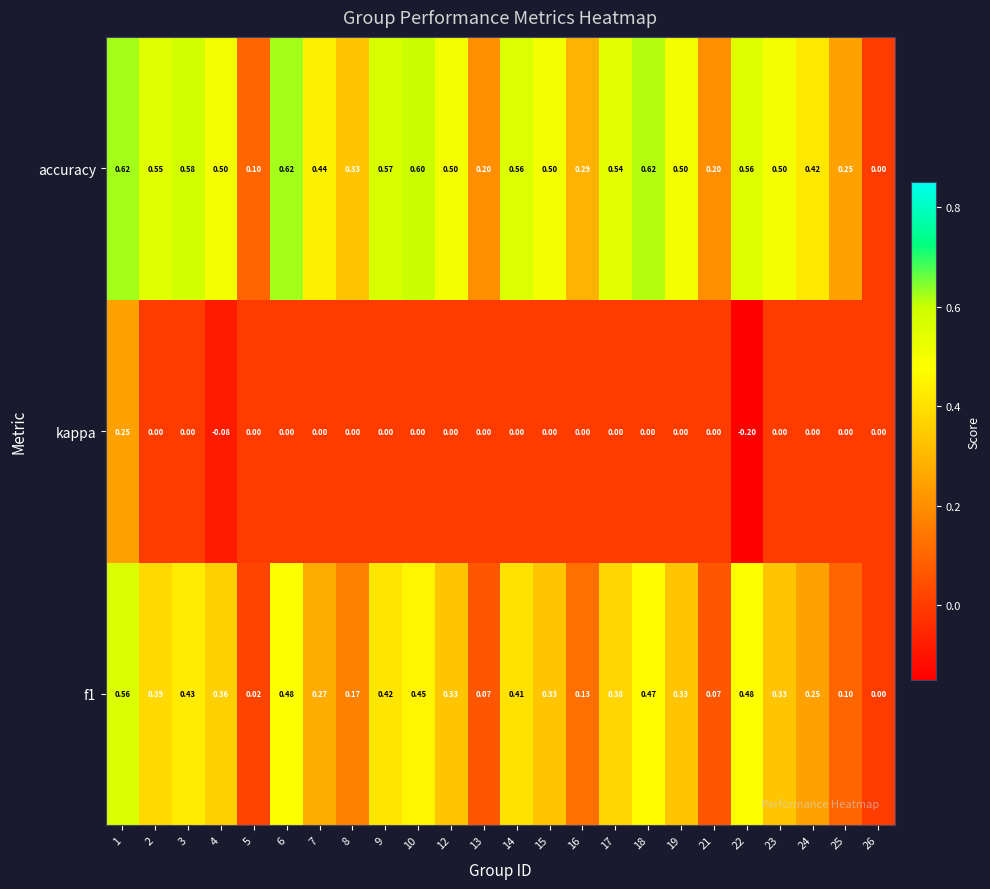

Which series has the largest total across all categories?

accuracy